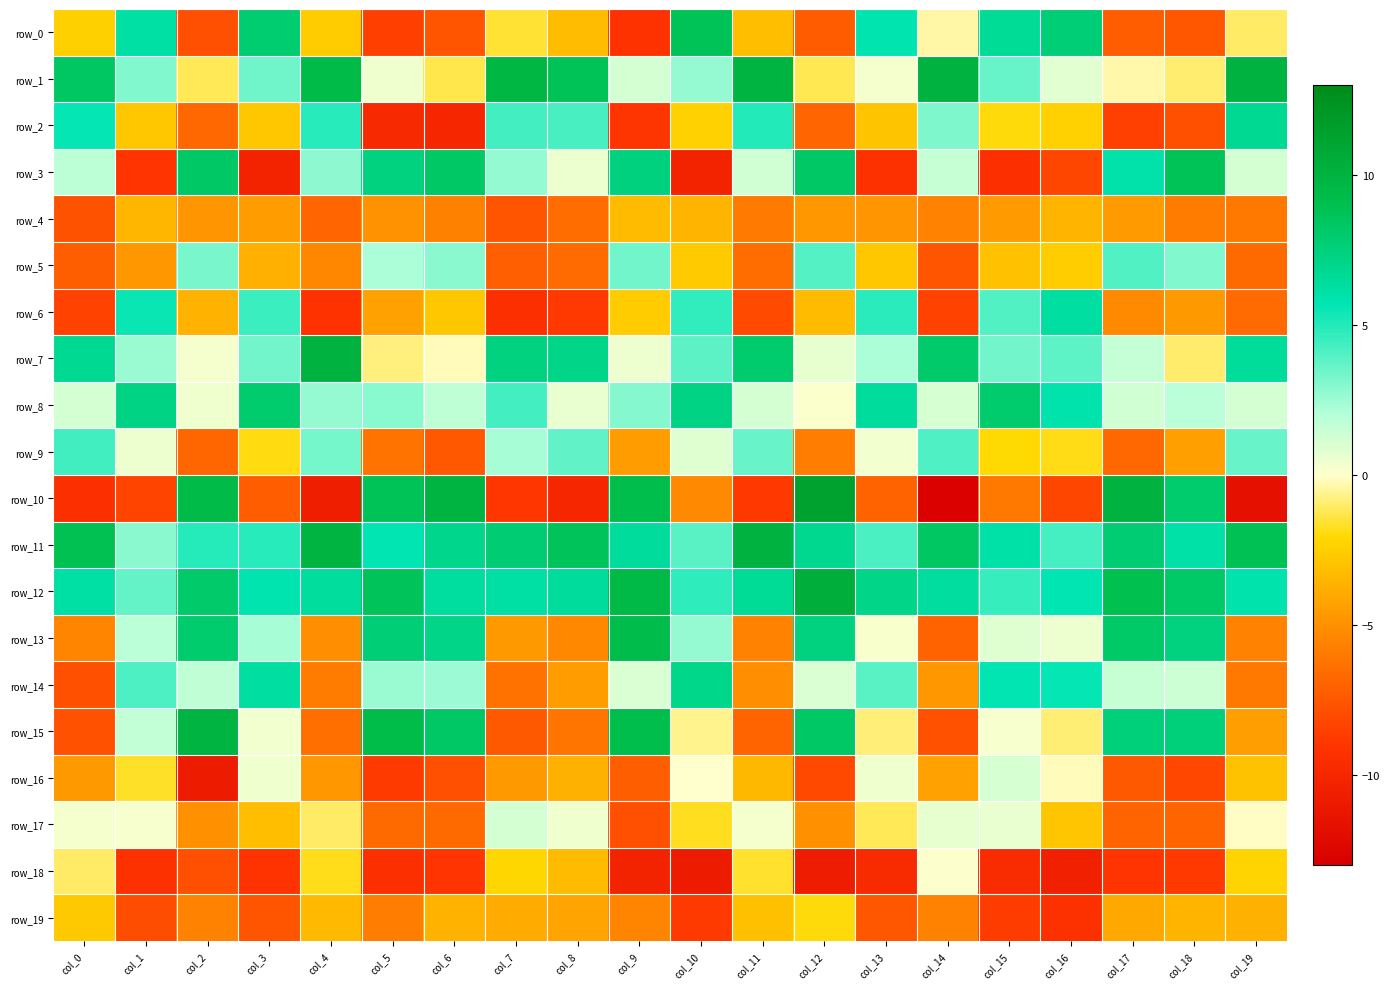

What is the difference between the row_10 values at col_6 and col_19?

21.6